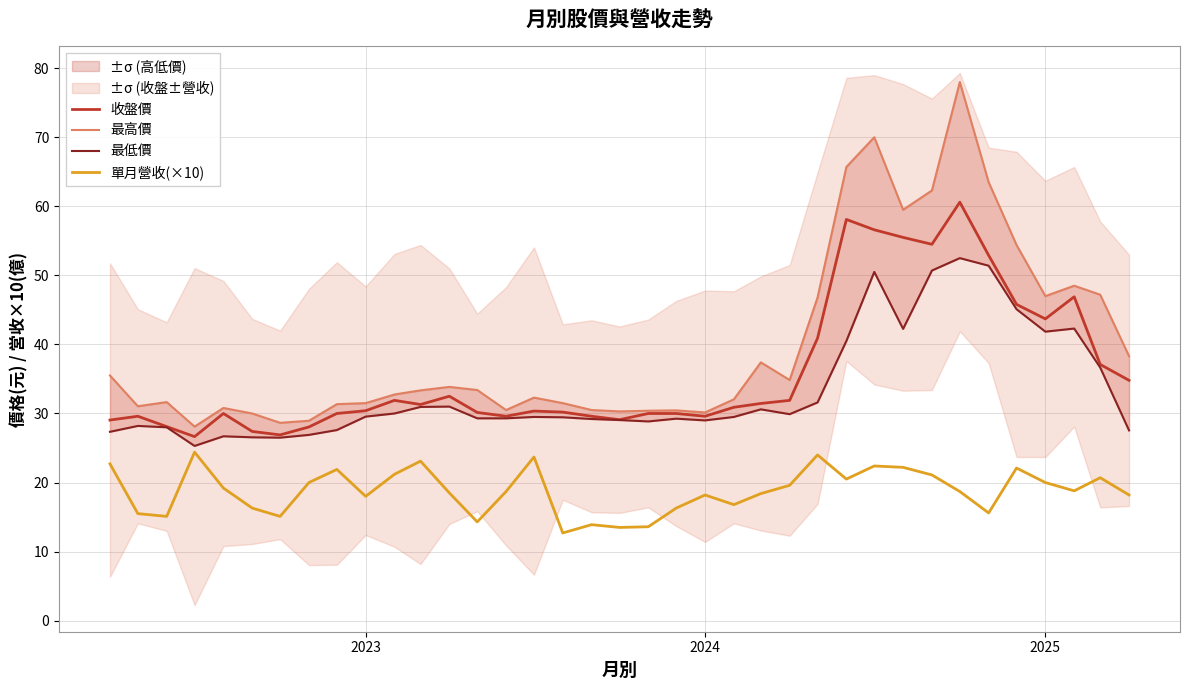

What is the maximum value for 收盤價?

60.6